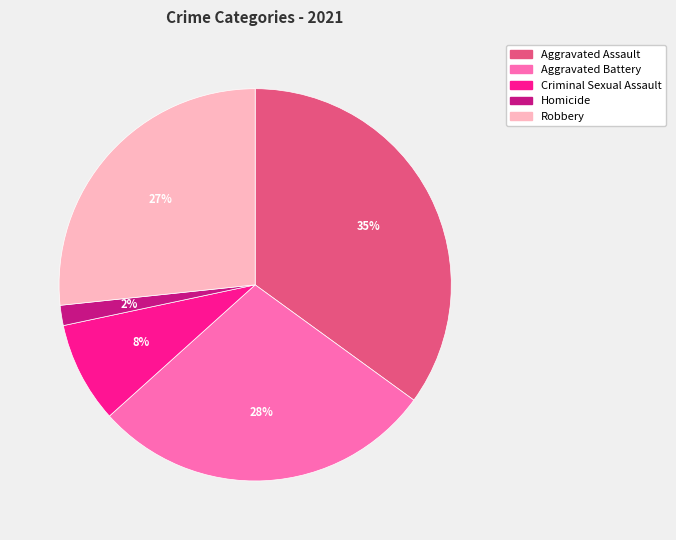

Count the number of slices in the pie.

5